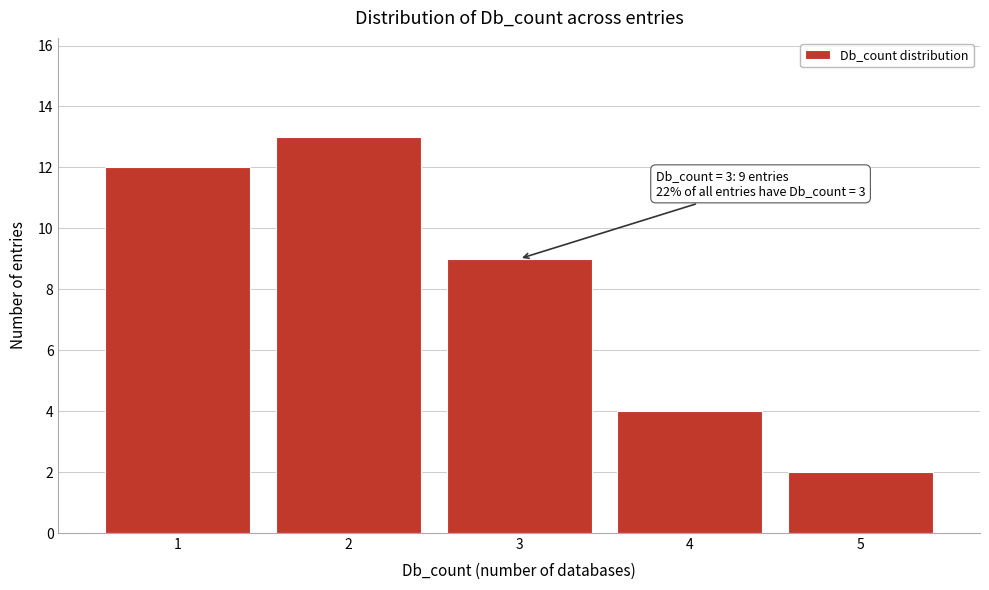

Reading left to right, transcribe all the data shown in this chart.

12	13	9	4	2